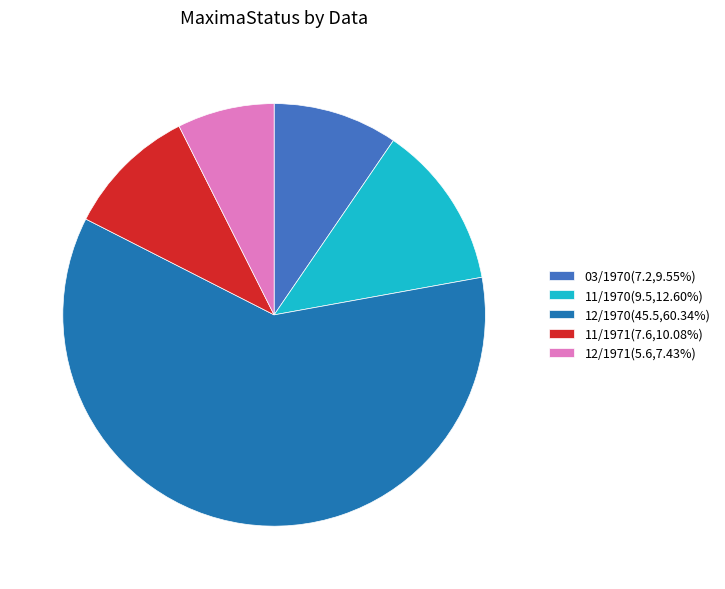

Is the sum of 12/1970(45.5,60.34%) and 11/1971(7.6,10.08%) greater than half?

Yes